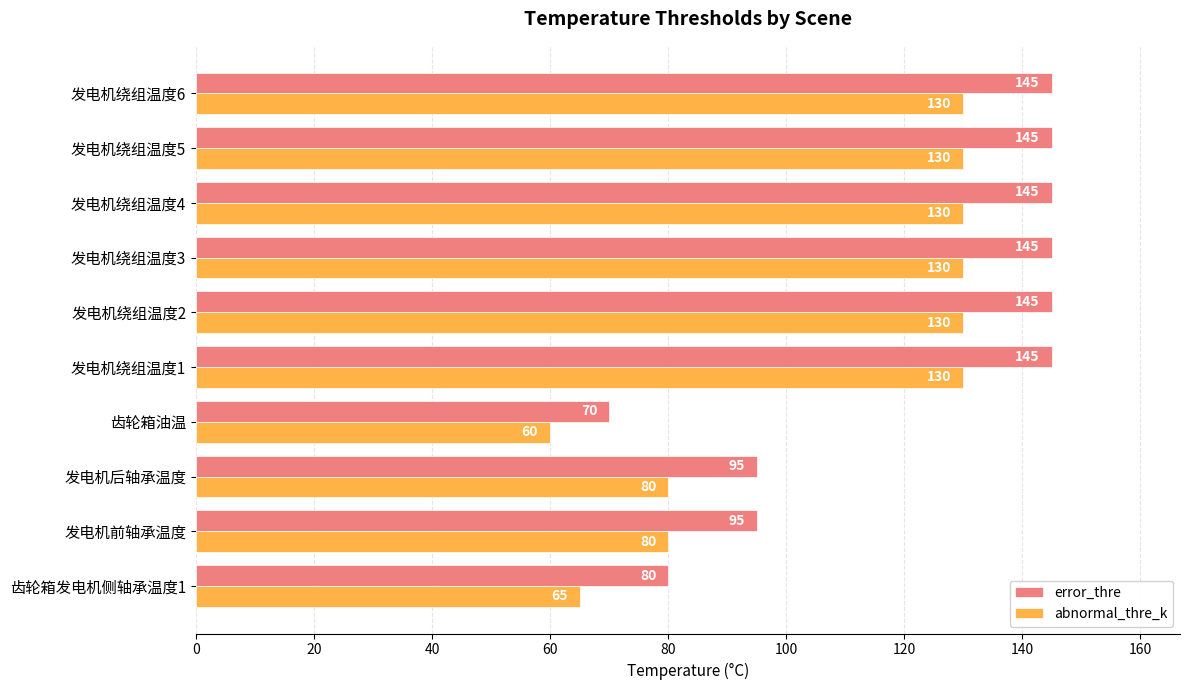

What is the smallest value displayed?

60